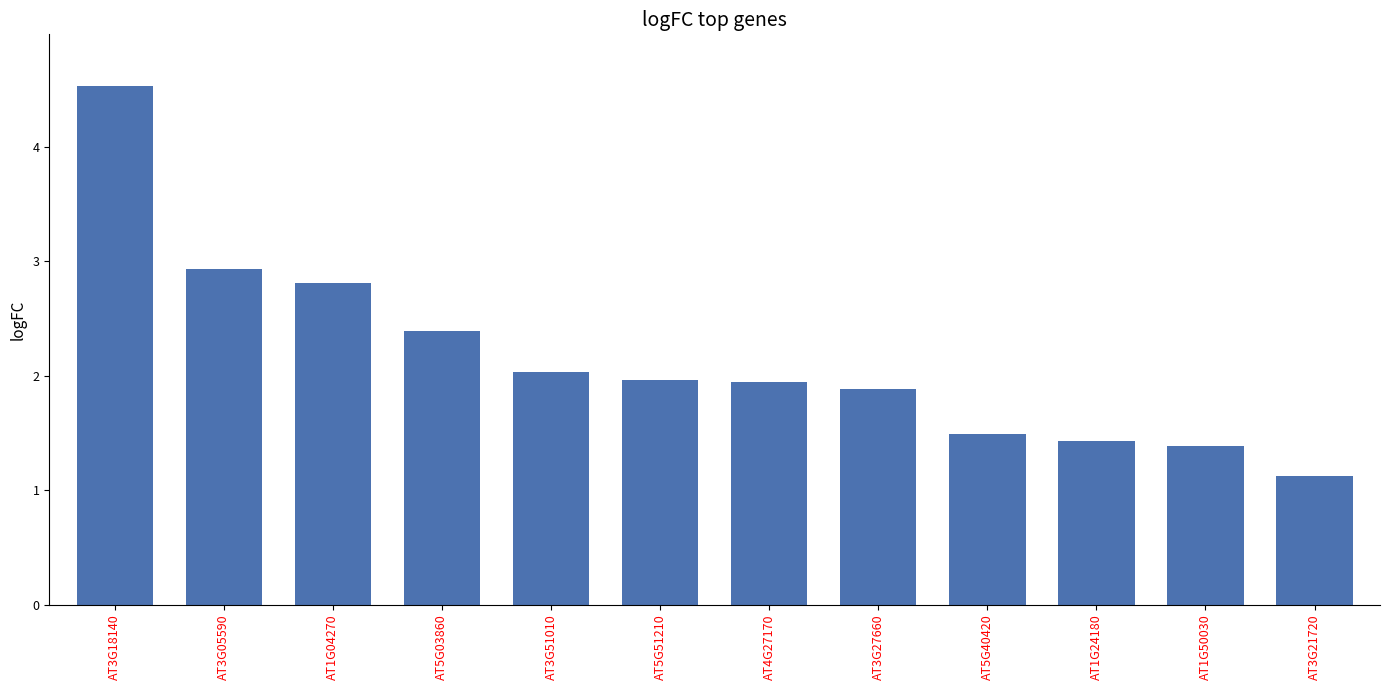

What is the difference between the values at AT5G03860 and AT3G21720?

1.3